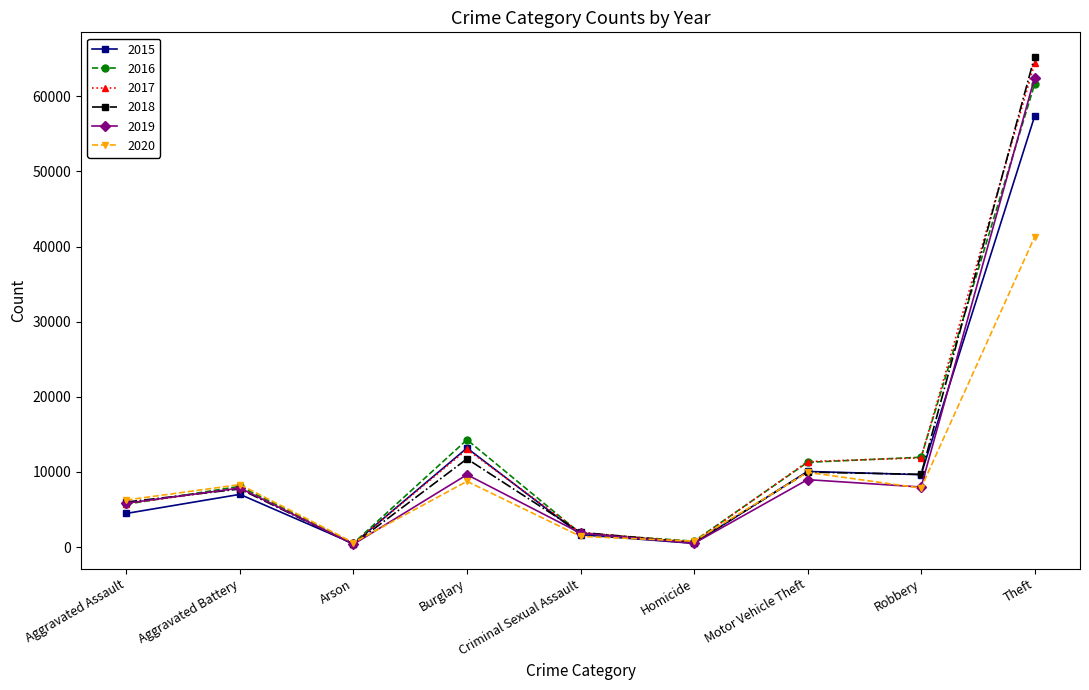

Which category has the highest value in the 2015 series?

Theft